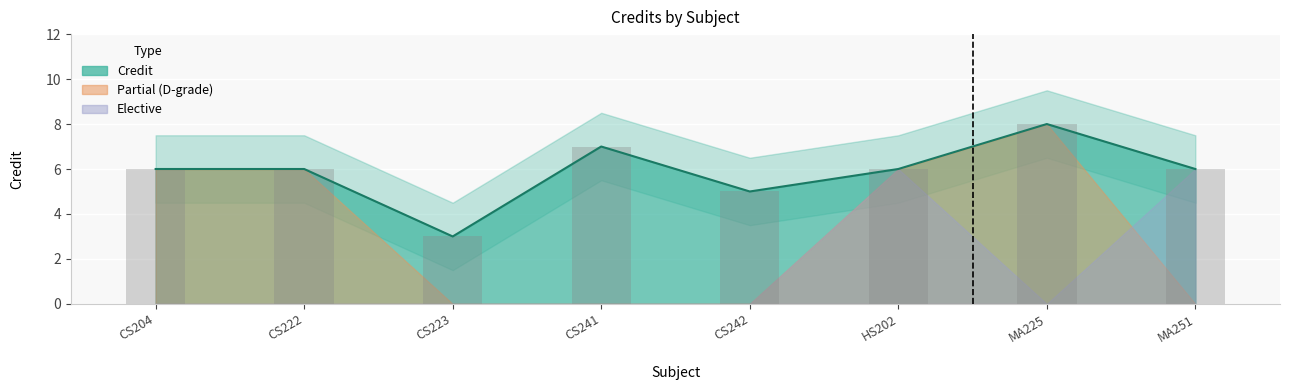

What is the difference between the maximum and minimum values?

5